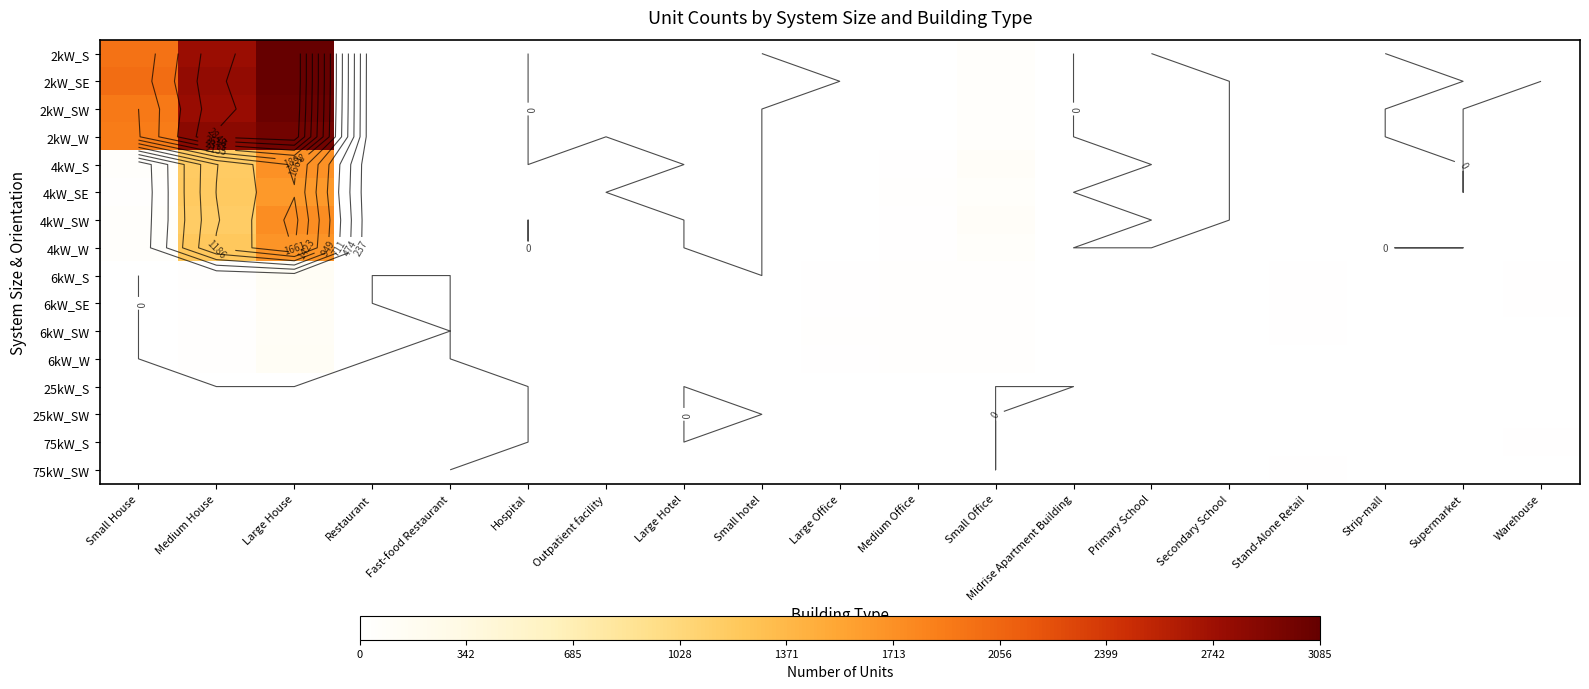

At which category is the sum across all series the highest?

Large House